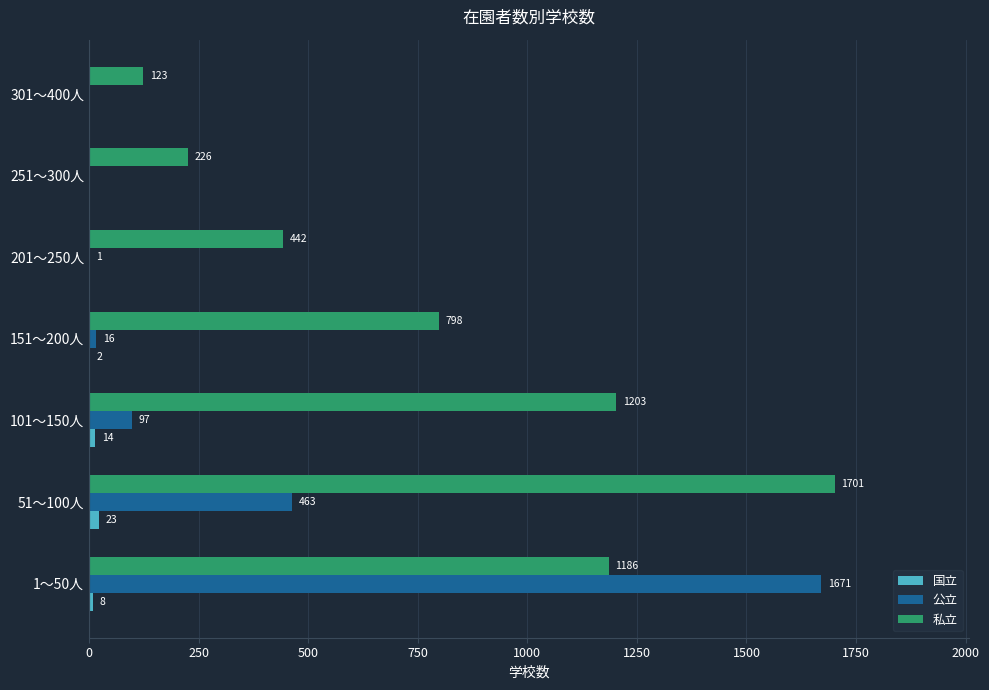

At which category does the chart reach its peak across all series?

51～100人